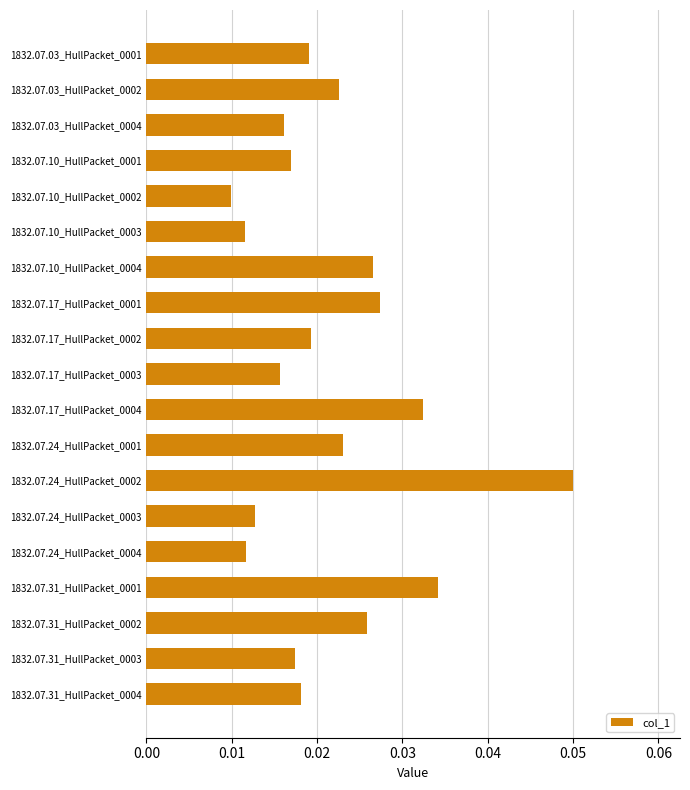

What position from the top is 1832.07.31_HullPacket_0004?

19